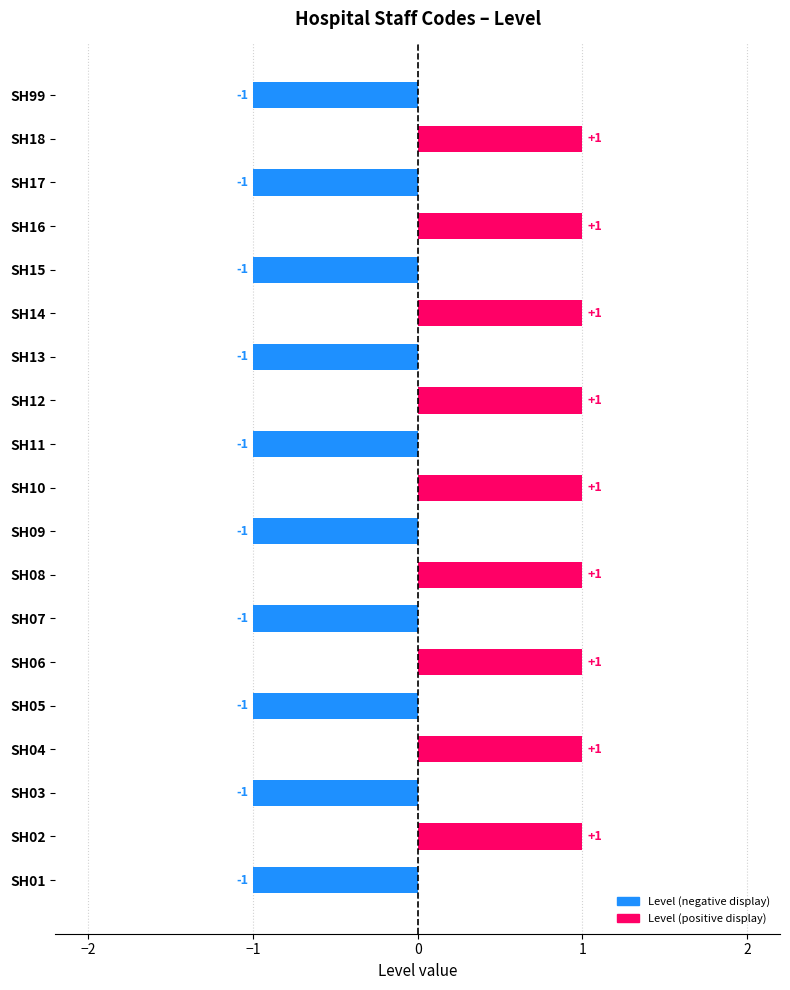

The chart shows a value of 2 at SH14. True or false?

False